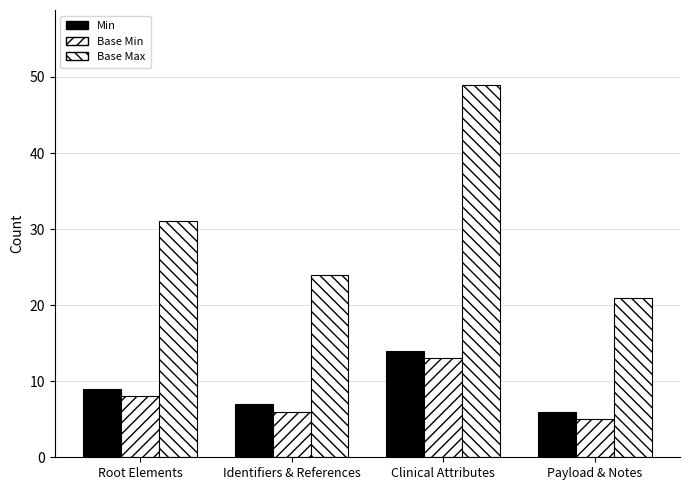

How many values in the Base Max series are below 31?

2